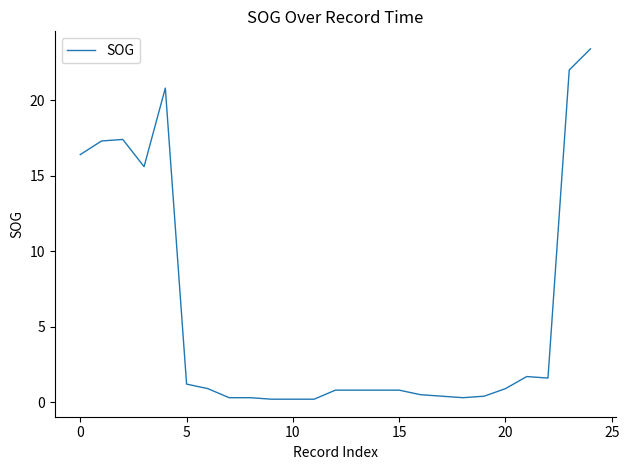

What is the maximum value shown in the chart?

23.4